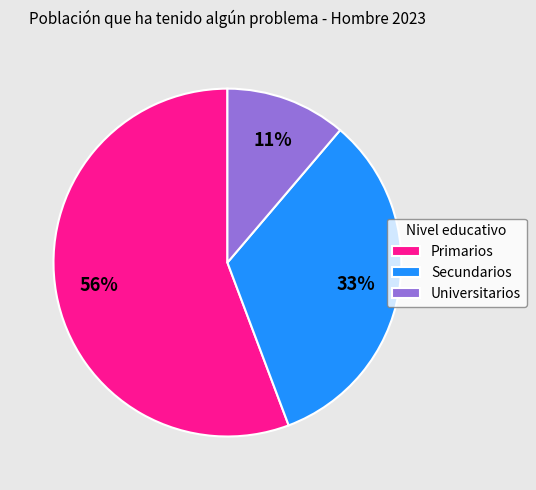

What is the smallest slice in the pie chart?

Universitarios